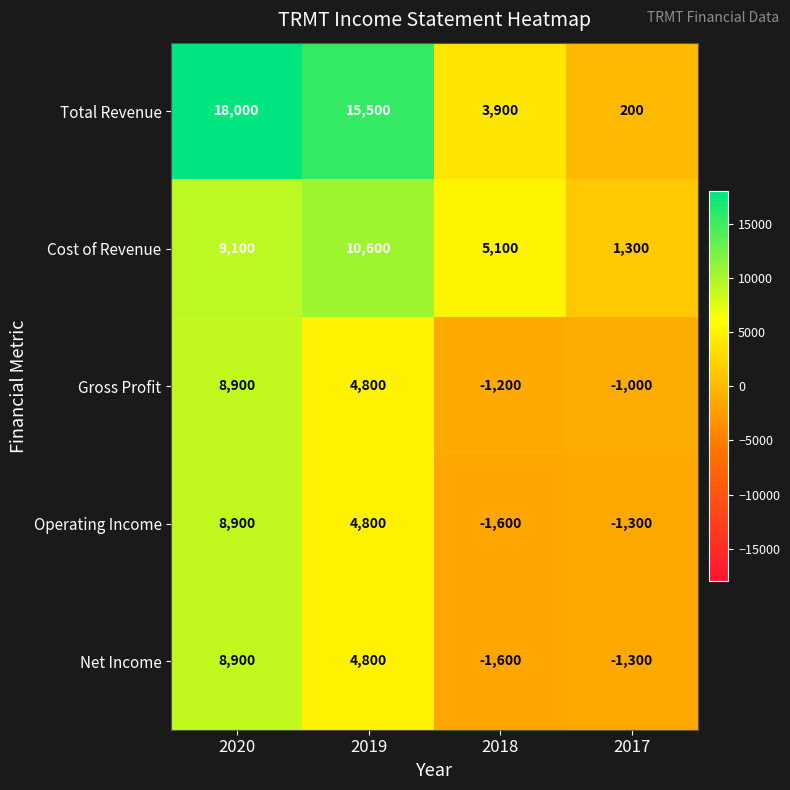

What is the average value of the Total Revenue series?

9400